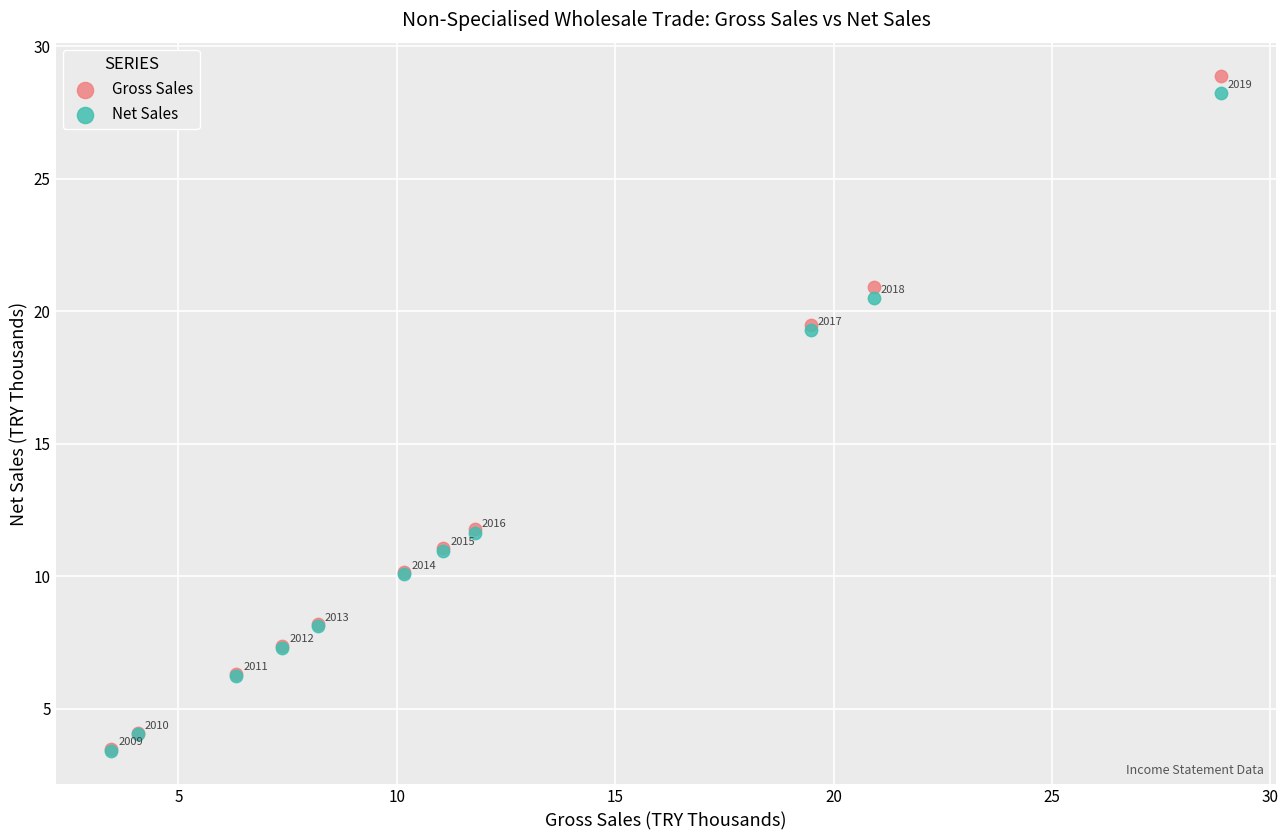

What are all the series names shown in the legend?

Gross Sales, Net Sales